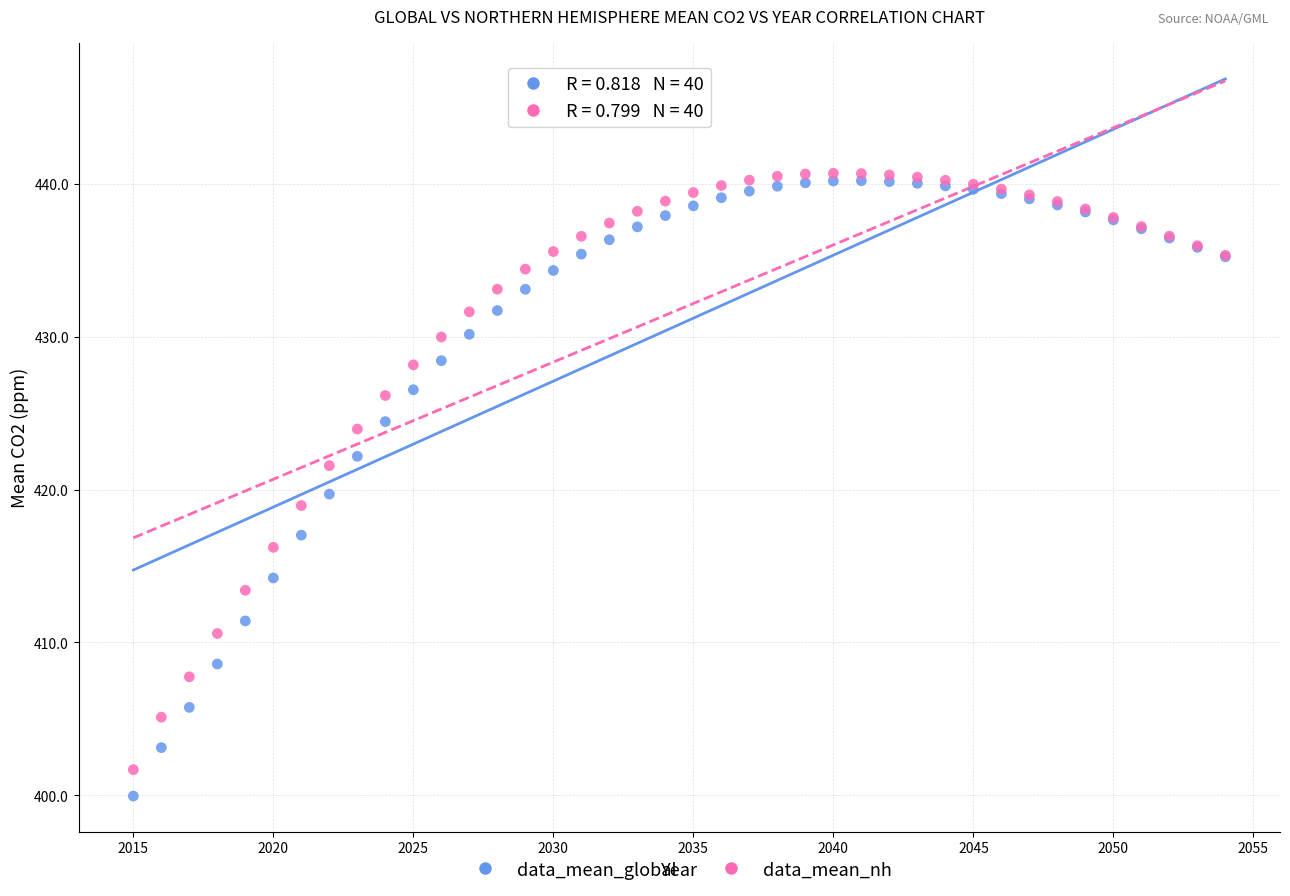

Which series reaches the minimum Y coordinate?

data_mean_global